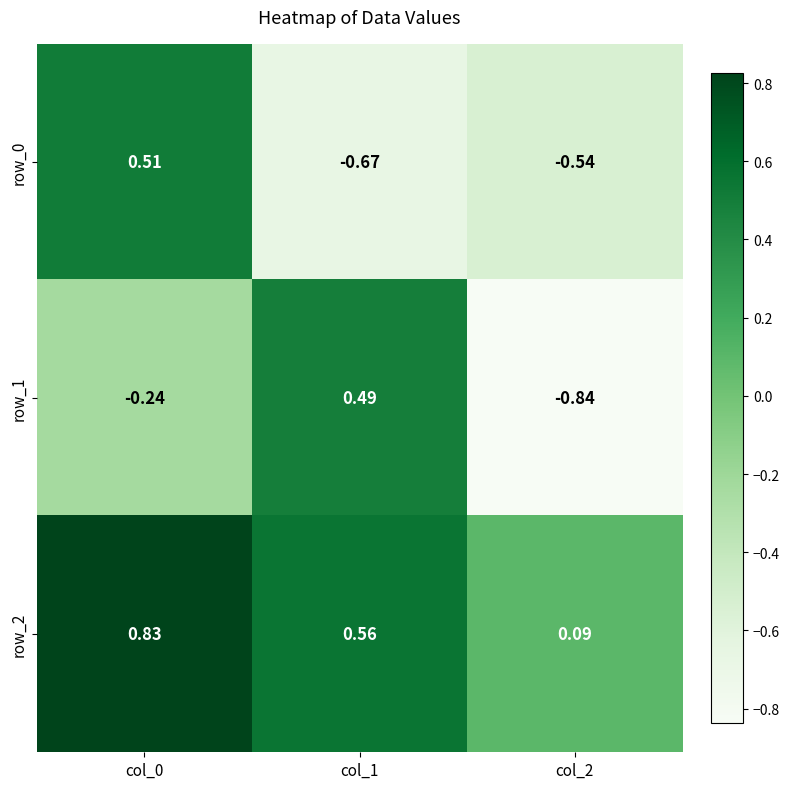

Is the value of row_0 at col_0 greater than the value of row_2 at col_0?

No